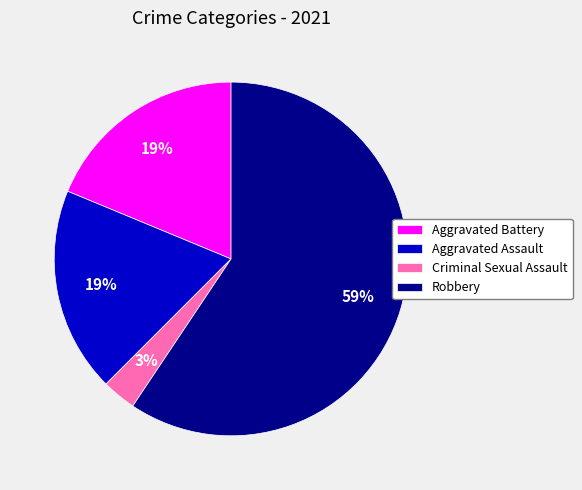

To the nearest percent, what percentage of the pie is Robbery?

59%